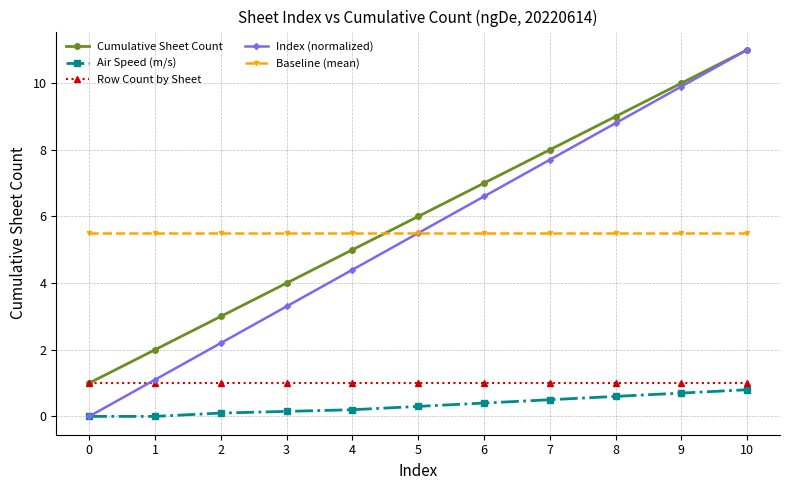

Between 2 and 10, which series saw the biggest shift?

Index (normalized)